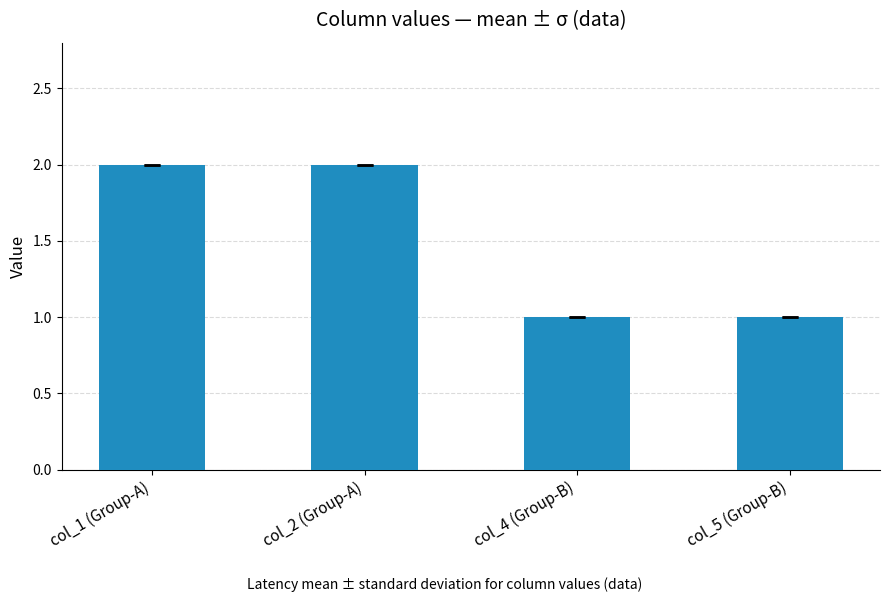

What is the difference between the maximum and minimum values?

1